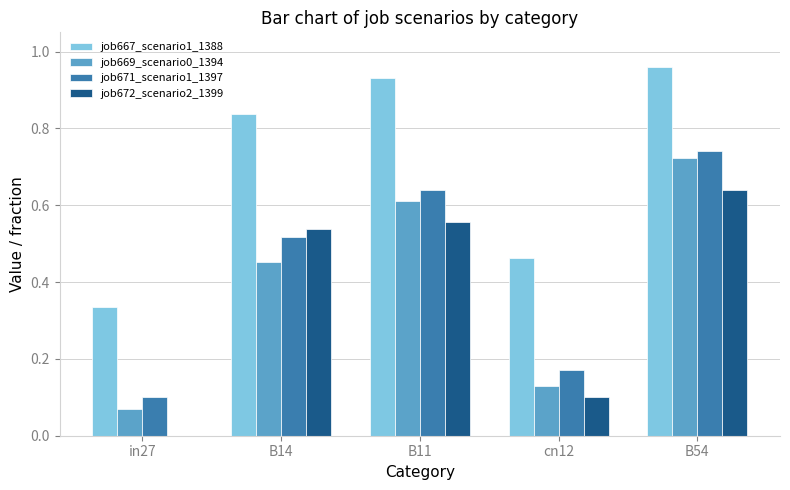

How many groups of bars are there?

5